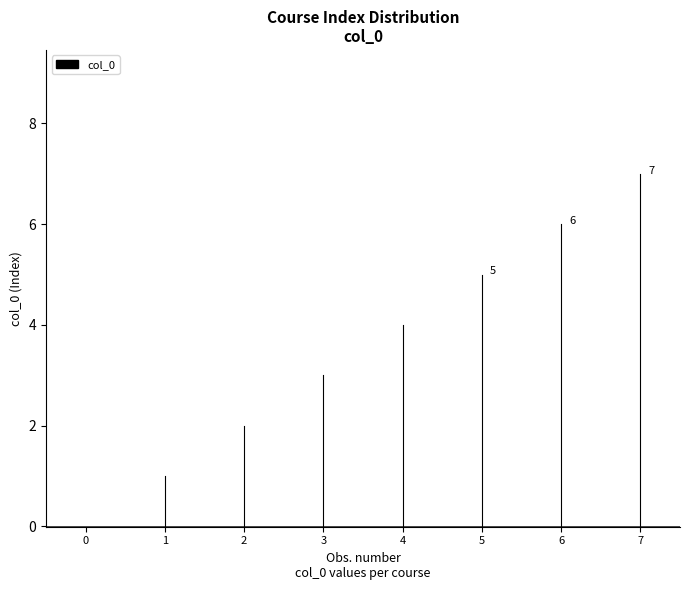

What is the value of the 6th point from the left?

5